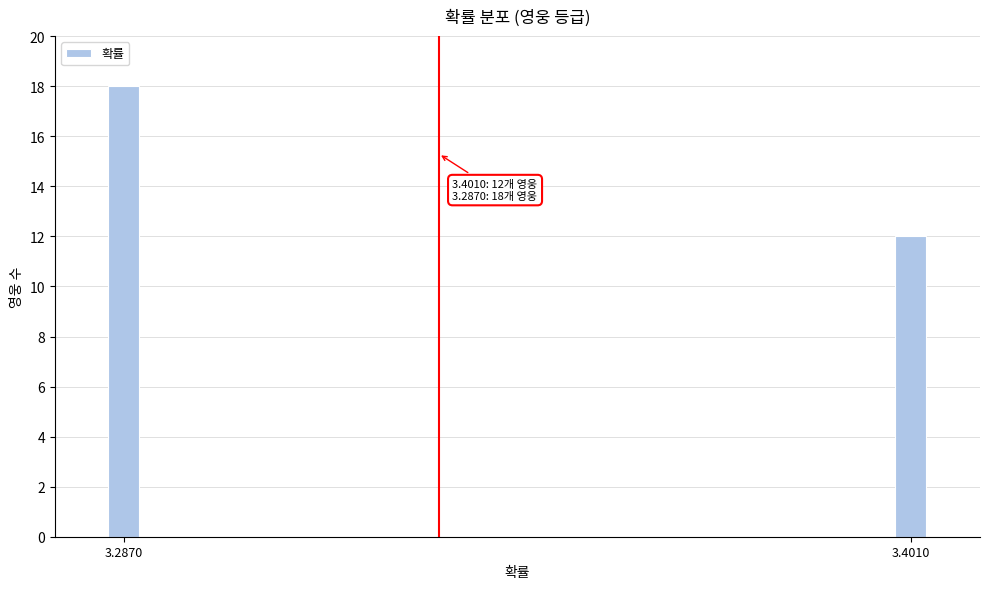

Reading right to left, list all the values displayed in this chart.

3.4010=12	3.2870=18